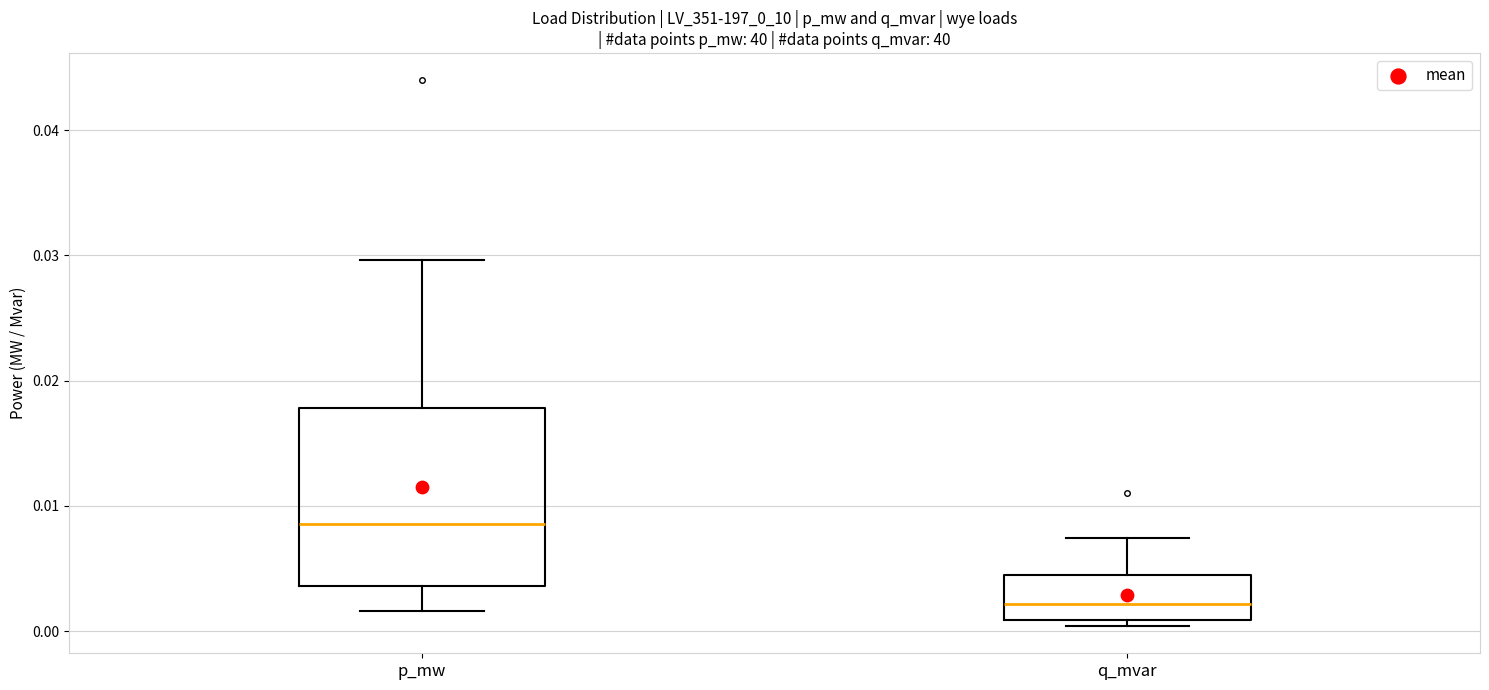

Reading left to right, transcribe this box plot: for each box, give where its median line is, the range the box spans, and where its two whiskers end, as read against the y-axis. The values are not printed on the chart, so give them approximately, as read against the axis.

p_mw: median 0.009, box 0.004 to 0.018, whiskers 0.002 to 0.030
q_mvar: median 0.002, box 0.001 to 0.004, whiskers 0.000 to 0.007